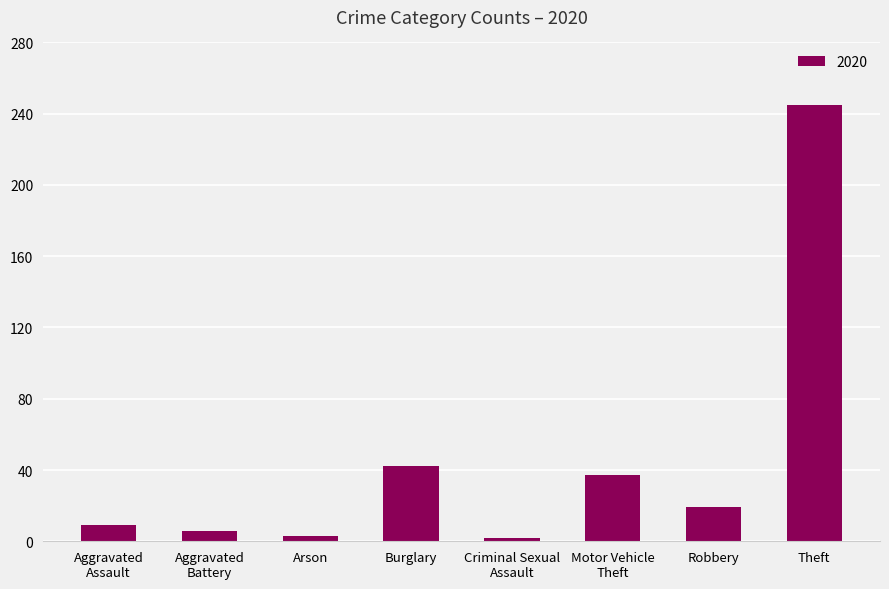

Where is the data nearest to the value 123?

Burglary